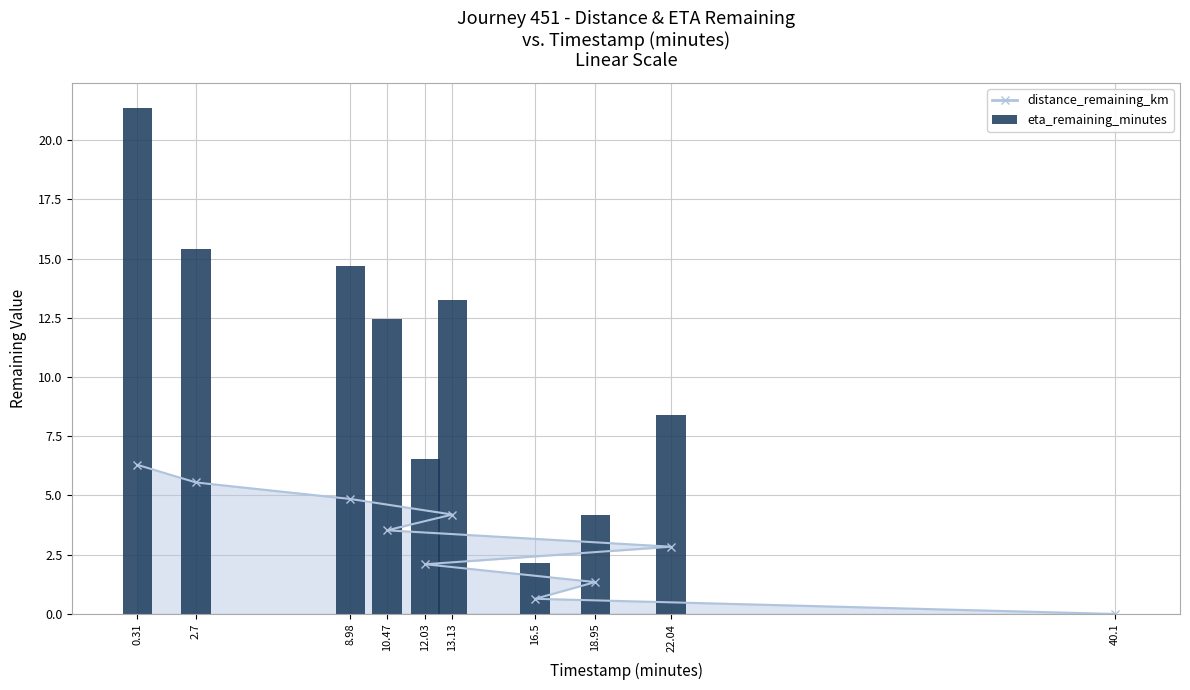

What is the maximum value shown in the chart?

21.3